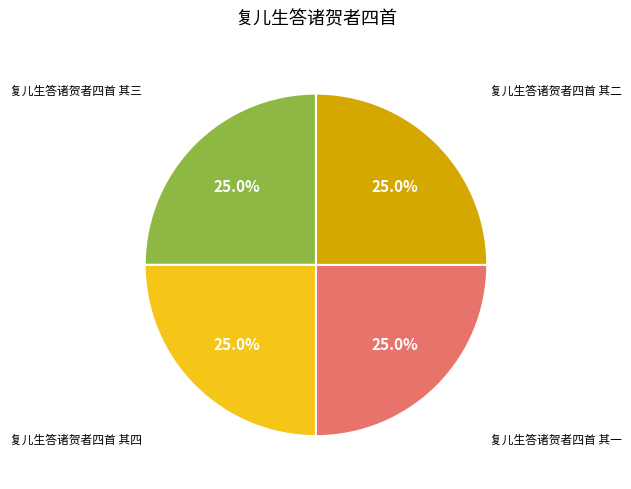

How many segments does this pie chart have?

4